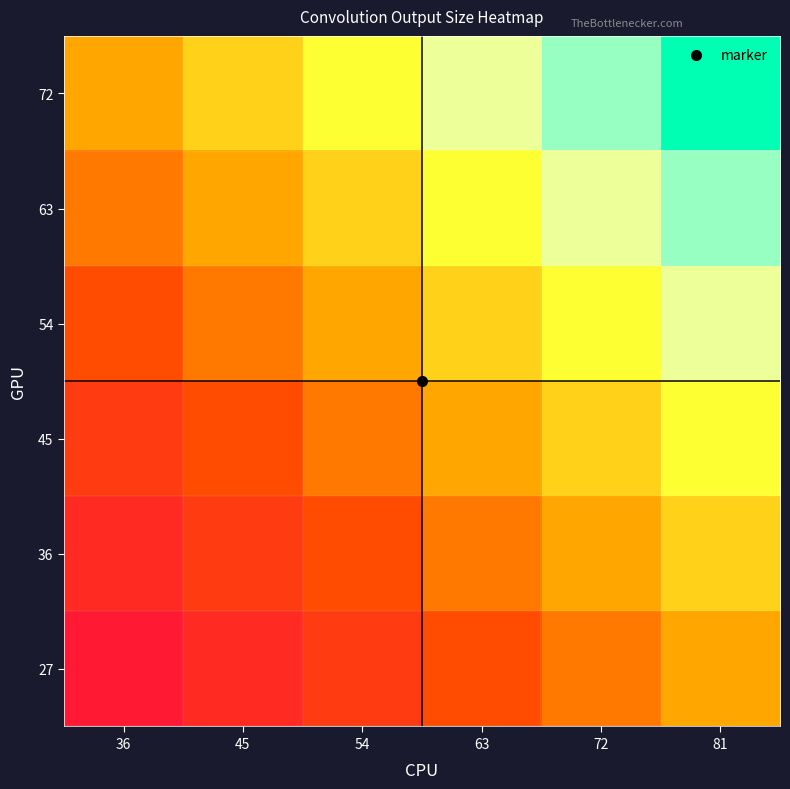

Which has a higher value, 72 or 45?

72